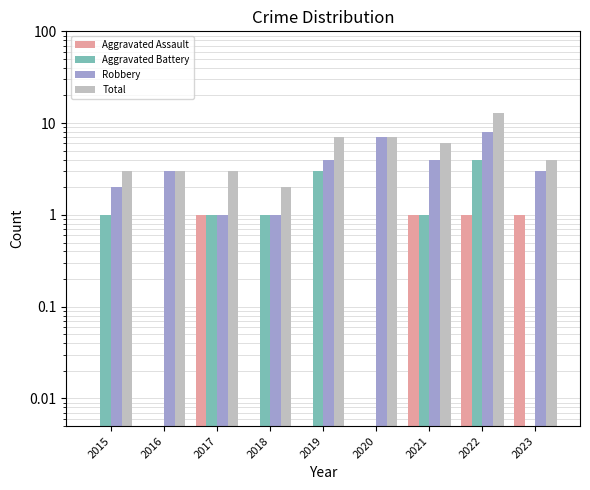

Between 2020 and 2021, which series saw the biggest shift?

Robbery